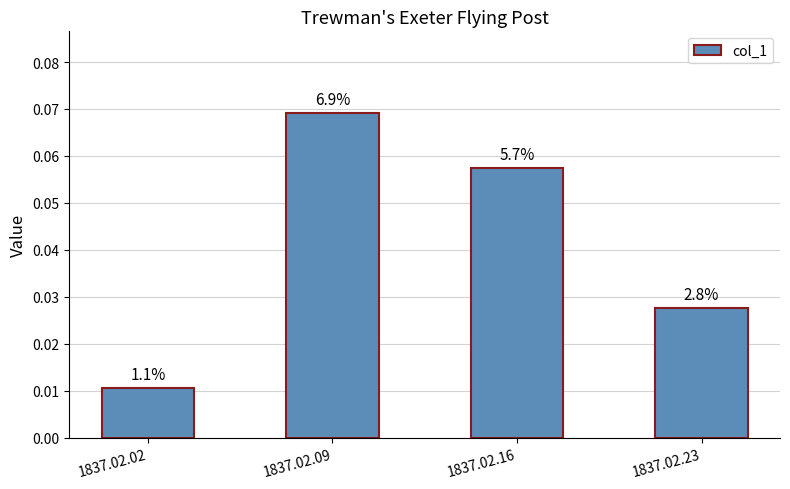

Which category has the lowest value across all series?

1837.02.02